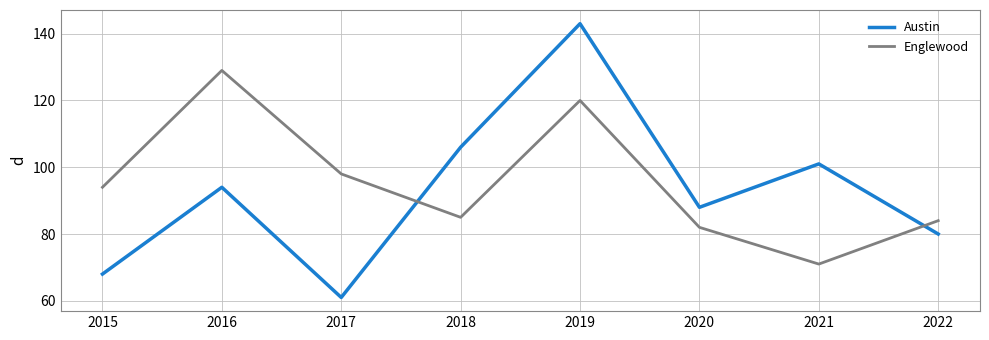

At which category does Austin reach its first local valley?

2017